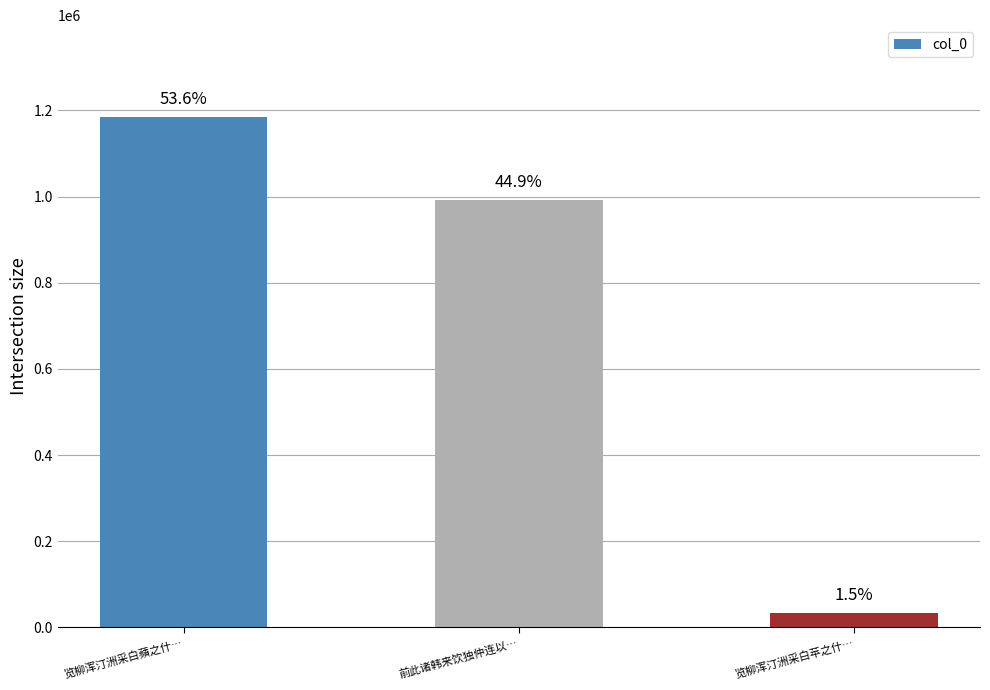

What is the difference between the values at 前此诸韩来饮独仲连以… and 览柳浑汀洲采白苹之什…?

958209